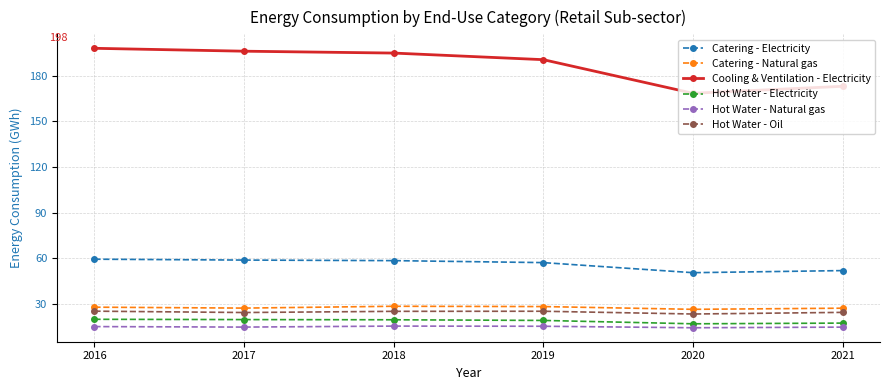

What is the minimum value shown in the chart?

14.3